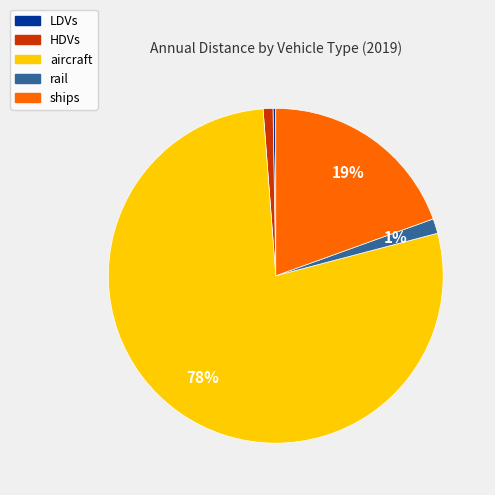

To the nearest percent, what is the average slice percentage?

20%